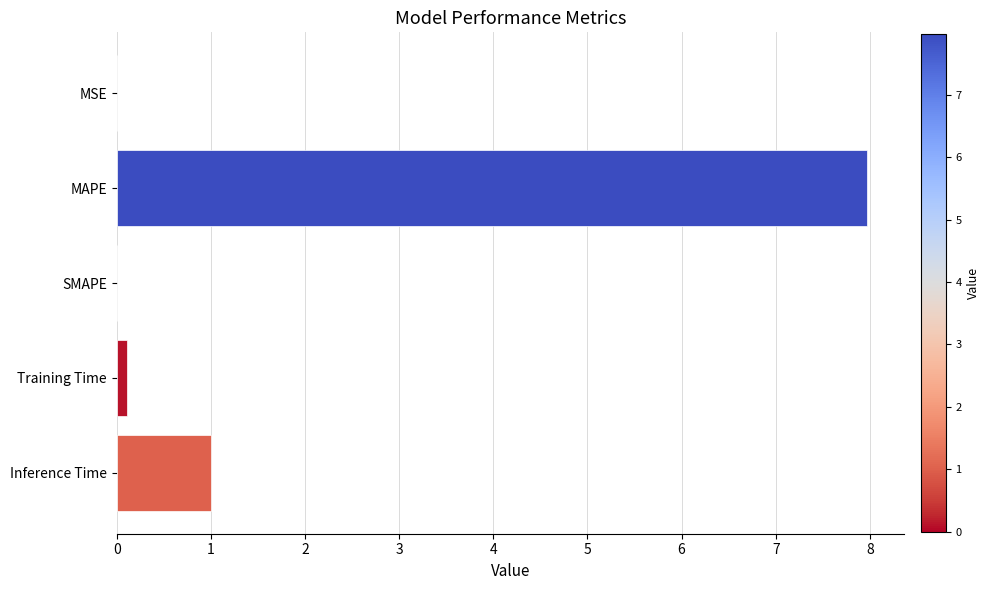

Are the bars horizontal?

Yes